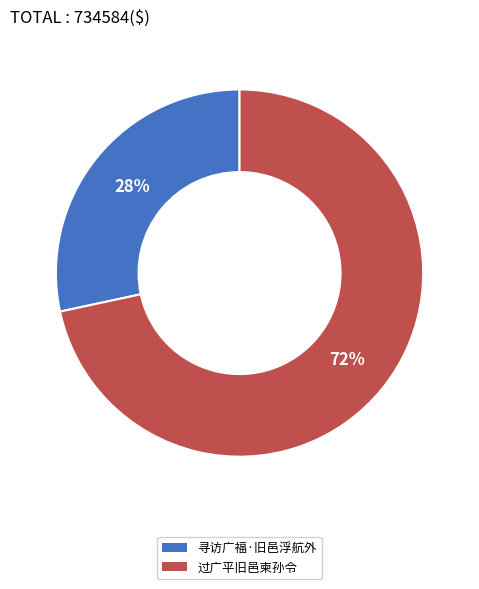

Which category accounts for the majority?

过广平旧邑柬孙令